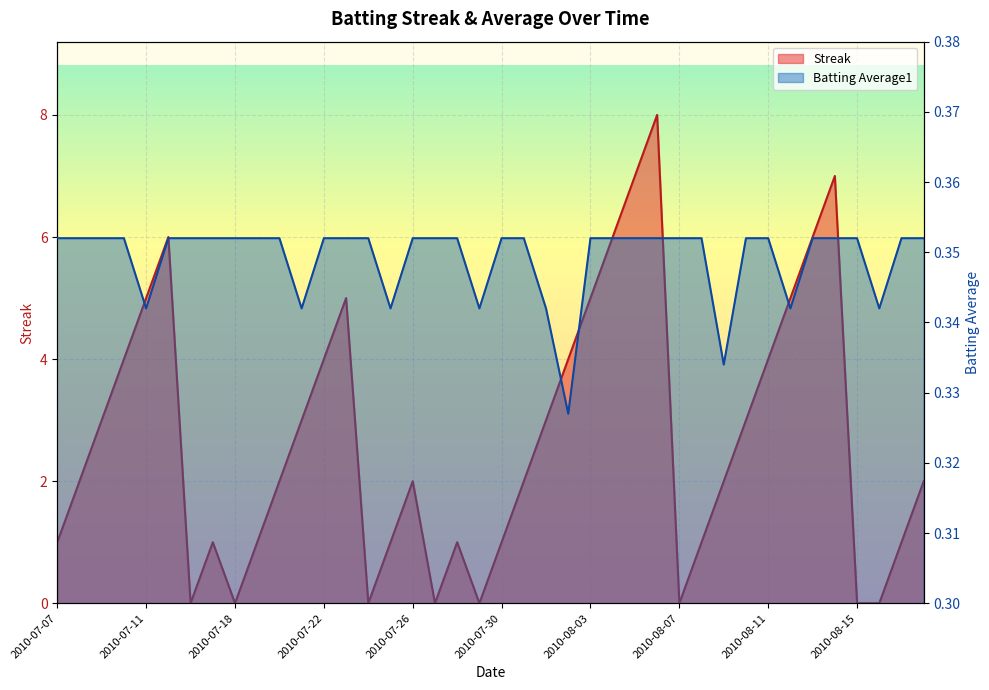

What is the label of the 38th point from the right?

2010-07-09